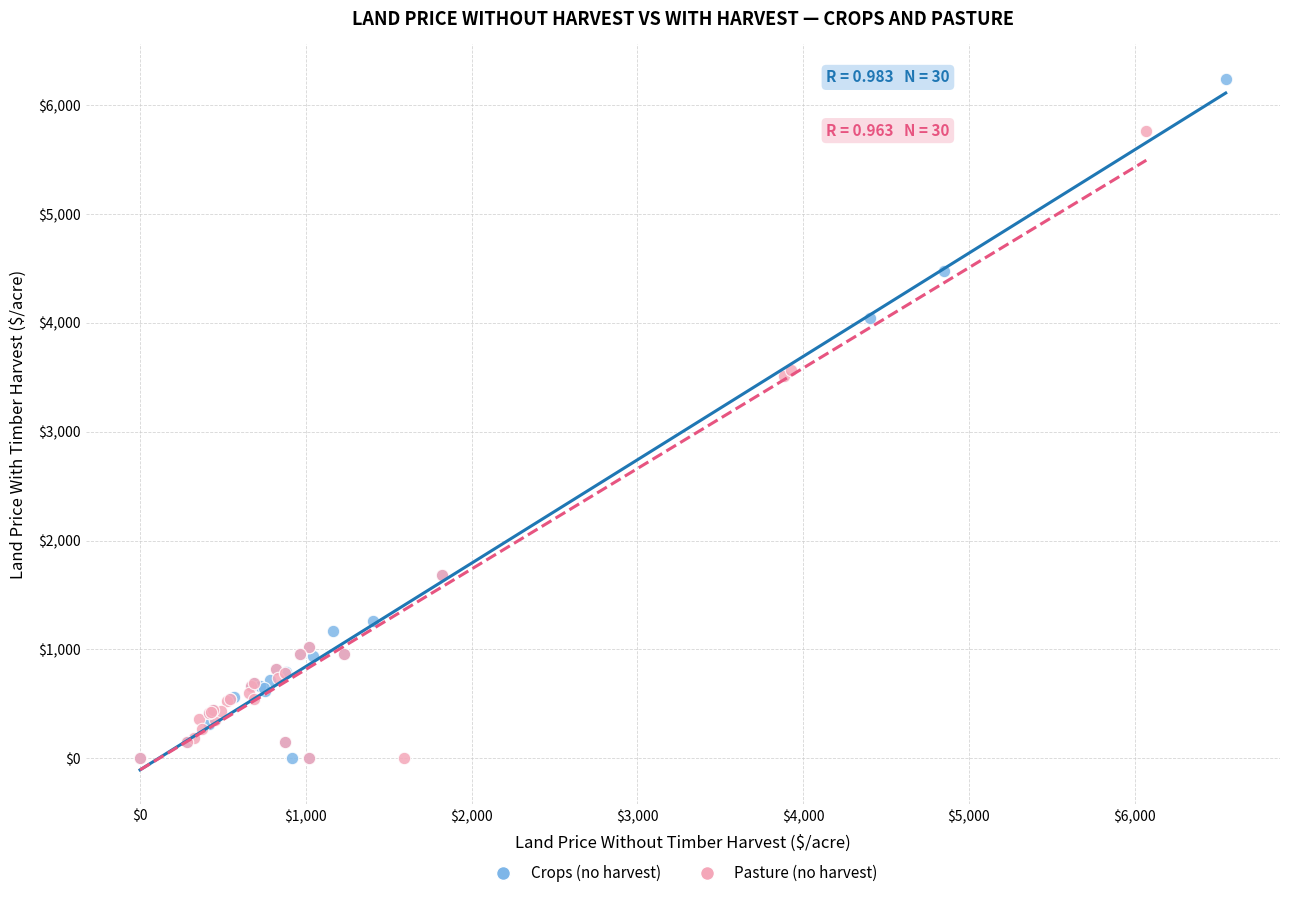

Which series has the widest spread of Y values?

Crops (no harvest)